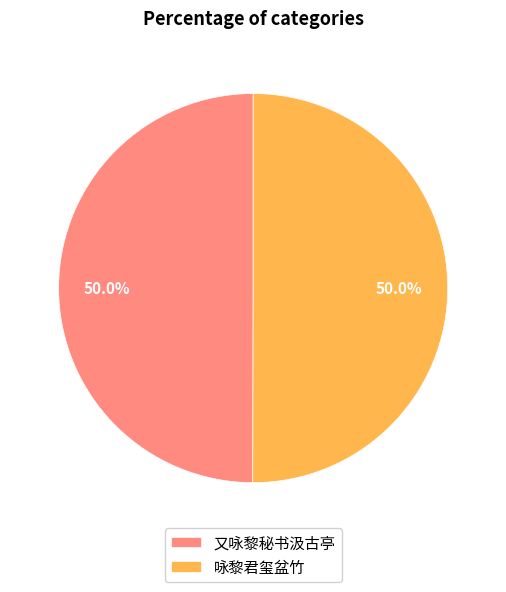

Approximately how many times larger is the value at 咏黎君玺盆竹 compared to 又咏黎秘书汲古亭?

1.0